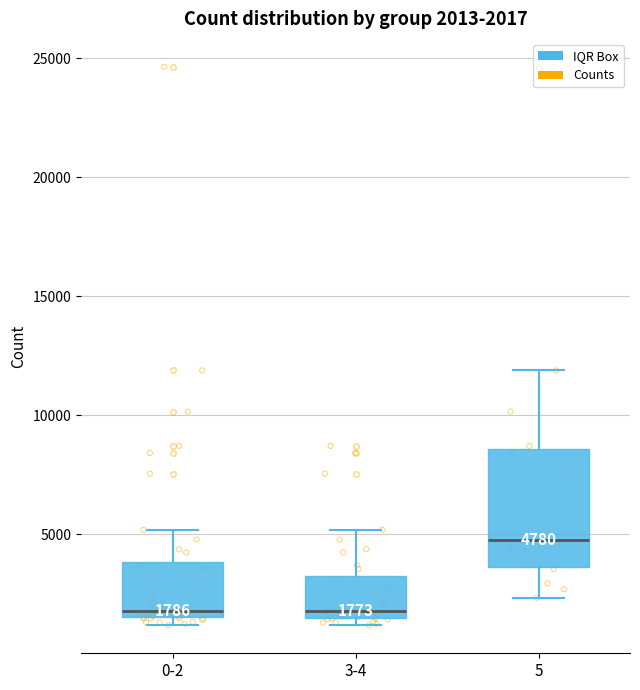

Comparing the boxes themselves (not the whiskers), which one is the tallest?

5